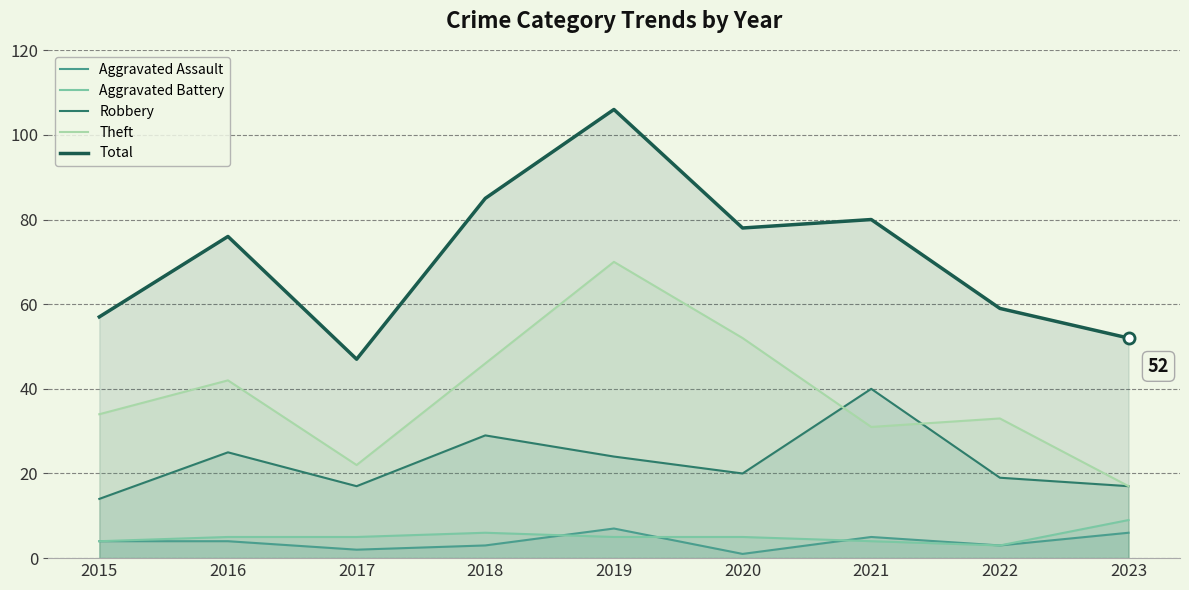

Reading left to right, what are all the values shown in this chart?

Aggravated Assault: 2015=4	2016=4	2017=2	2018=3	2019=7	2020=1	2021=5	2022=3	2023=6
Aggravated Battery: 2015=4	2016=5	2017=5	2018=6	2019=5	2020=5	2021=4	2022=3	2023=9
Robbery: 2015=14	2016=25	2017=17	2018=29	2019=24	2020=20	2021=40	2022=19	2023=17
Theft: 2015=34	2016=42	2017=22	2018=46	2019=70	2020=52	2021=31	2022=33	2023=17
Total: 2015=57	2016=76	2017=47	2018=85	2019=106	2020=78	2021=80	2022=59	2023=52